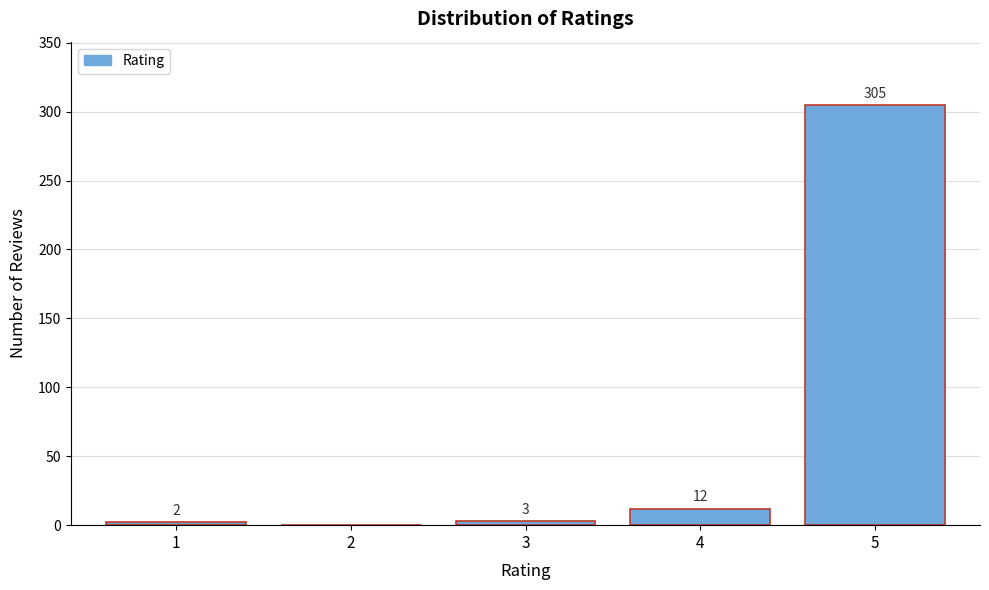

Reading left to right, what are all the values shown in this chart?

1=2	2=0	3=3	4=12	5=305